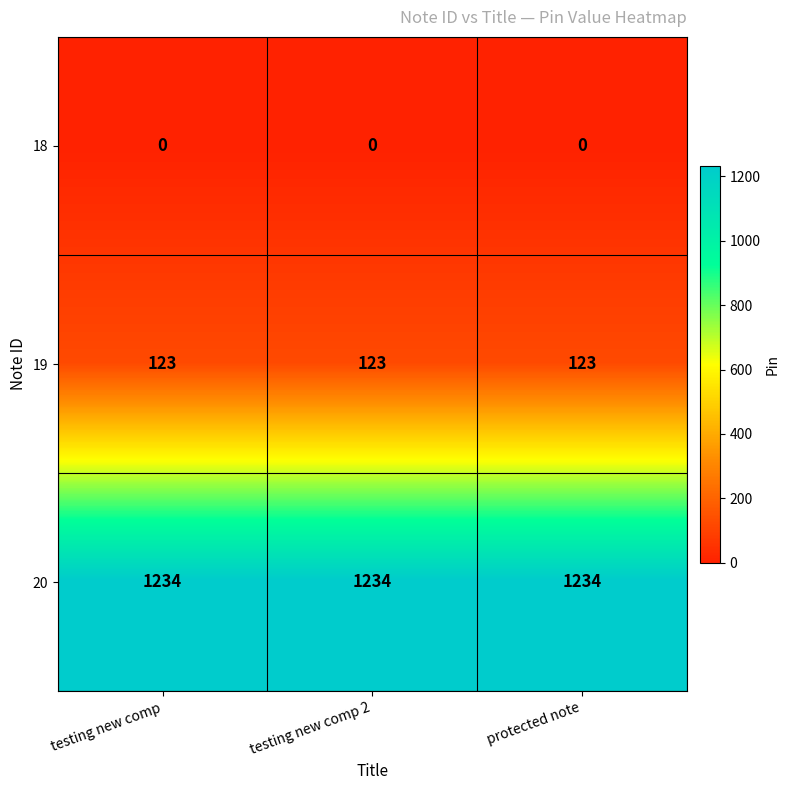

List the series in order of their peak value, highest first.

20, 19, 18